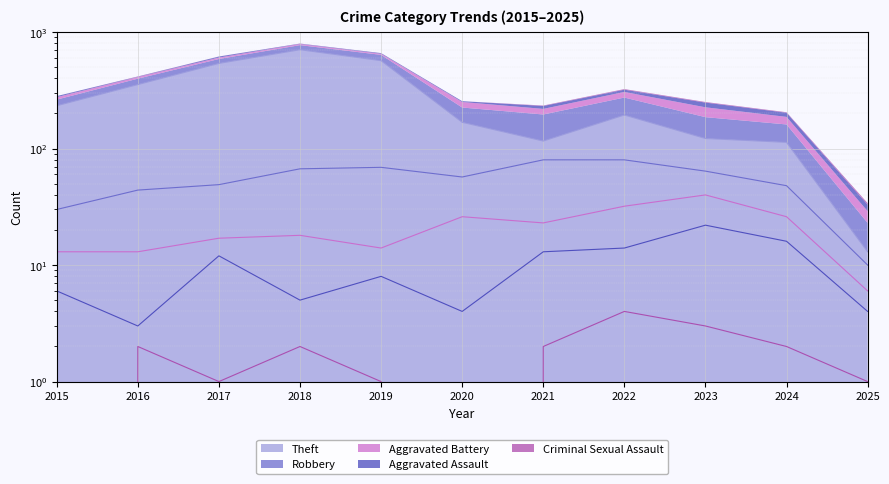

Which series changed the most between 2016 and 2024?

Theft